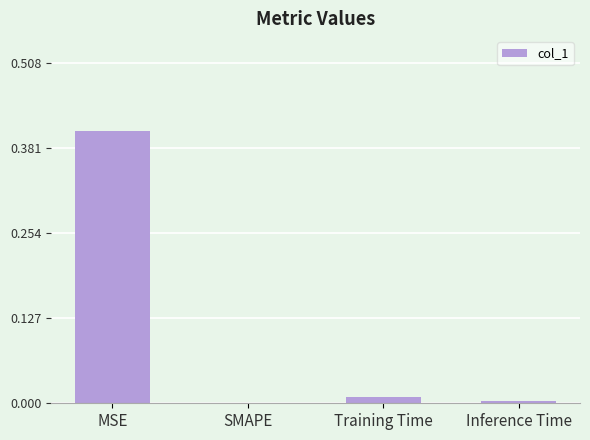

Which has a higher value, Training Time or MSE?

MSE